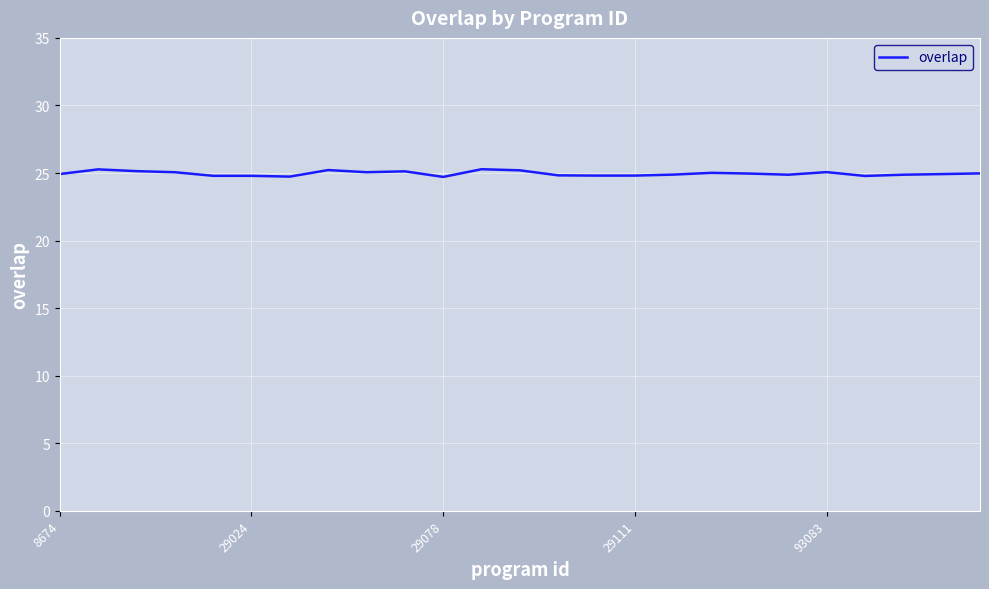

Count the number of categories in the chart.

25